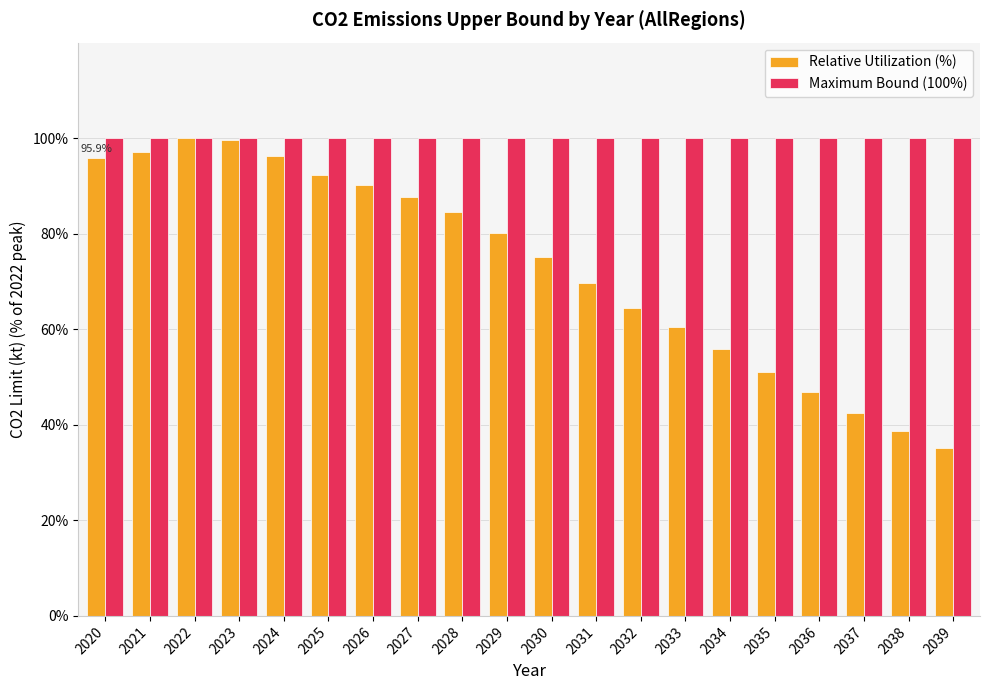

The value of Relative Utilization (%) at 2029 is 80.2. True or false?

True